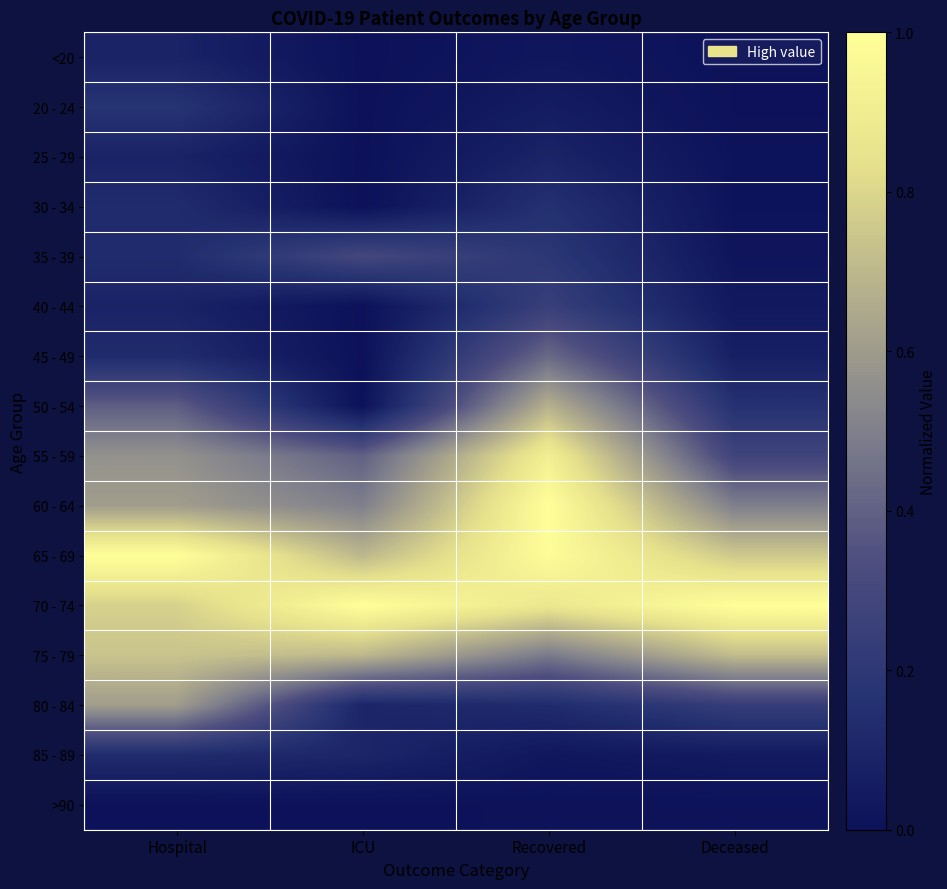

Reading left to right, extract all data points from this chart.

<20: Hospital=0.1	ICU=0.0	Recovered=0.0	Deceased=0.0
20 - 24: Hospital=0.2	ICU=0.0	Recovered=0.1	Deceased=0.0
25 - 29: Hospital=0.1	ICU=0.0	Recovered=0.1	Deceased=0.0
30 - 34: Hospital=0.1	ICU=0.0	Recovered=0.2	Deceased=0.0
35 - 39: Hospital=0.1	ICU=0.3	Recovered=0.2	Deceased=0.0
40 - 44: Hospital=0.1	ICU=0.0	Recovered=0.2	Deceased=0.0
45 - 49: Hospital=0.1	ICU=0.0	Recovered=0.4	Deceased=0.1
50 - 54: Hospital=0.4	ICU=0.0	Recovered=0.7	Deceased=0.2
55 - 59: Hospital=0.6	ICU=0.4	Recovered=0.9	Deceased=0.3
60 - 64: Hospital=0.6	ICU=0.5	Recovered=1.0	Deceased=0.5
65 - 69: Hospital=1.0	ICU=0.7	Recovered=1.0	Deceased=0.8
70 - 74: Hospital=0.8	ICU=1.0	Recovered=0.9	Deceased=1.0
75 - 79: Hospital=0.7	ICU=0.7	Recovered=0.5	Deceased=0.7
80 - 84: Hospital=0.6	ICU=0.1	Recovered=0.1	Deceased=0.2
85 - 89: Hospital=0.1	ICU=0.1	Recovered=0.0	Deceased=0.0
>90: Hospital=0.0	ICU=0.0	Recovered=0.0	Deceased=0.0